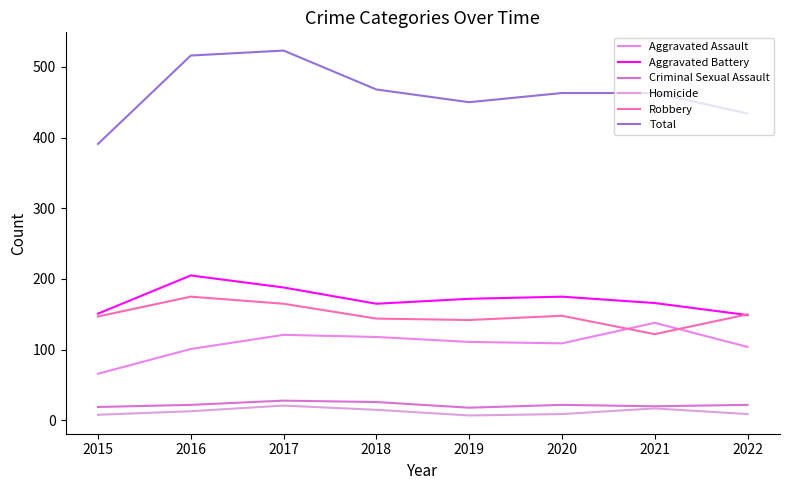

True or false: Aggravated Battery and Aggravated Assault intersect in this chart.

False